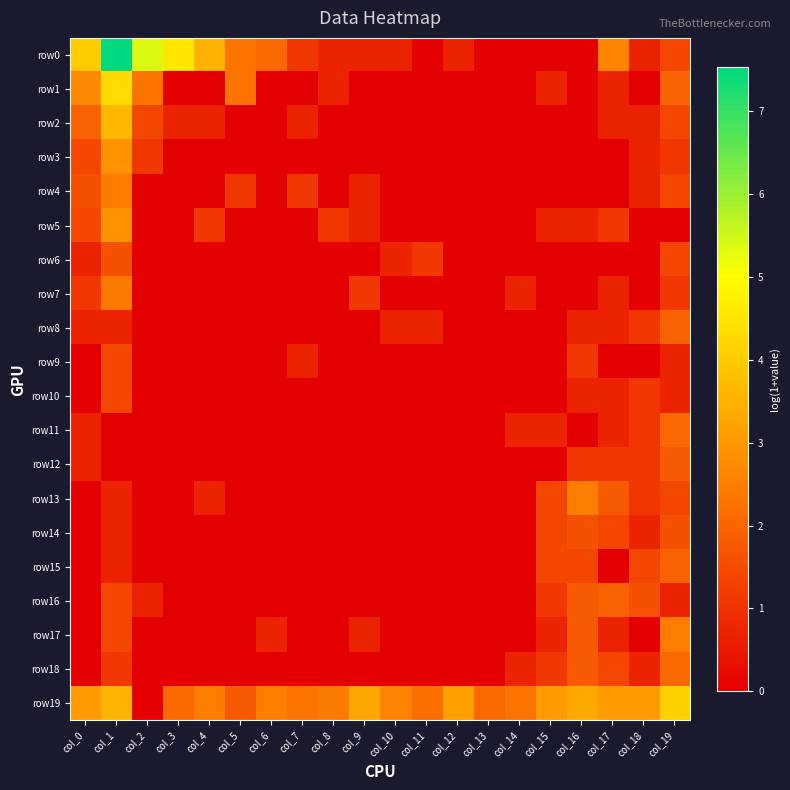

Which series has the largest total across all categories?

row19